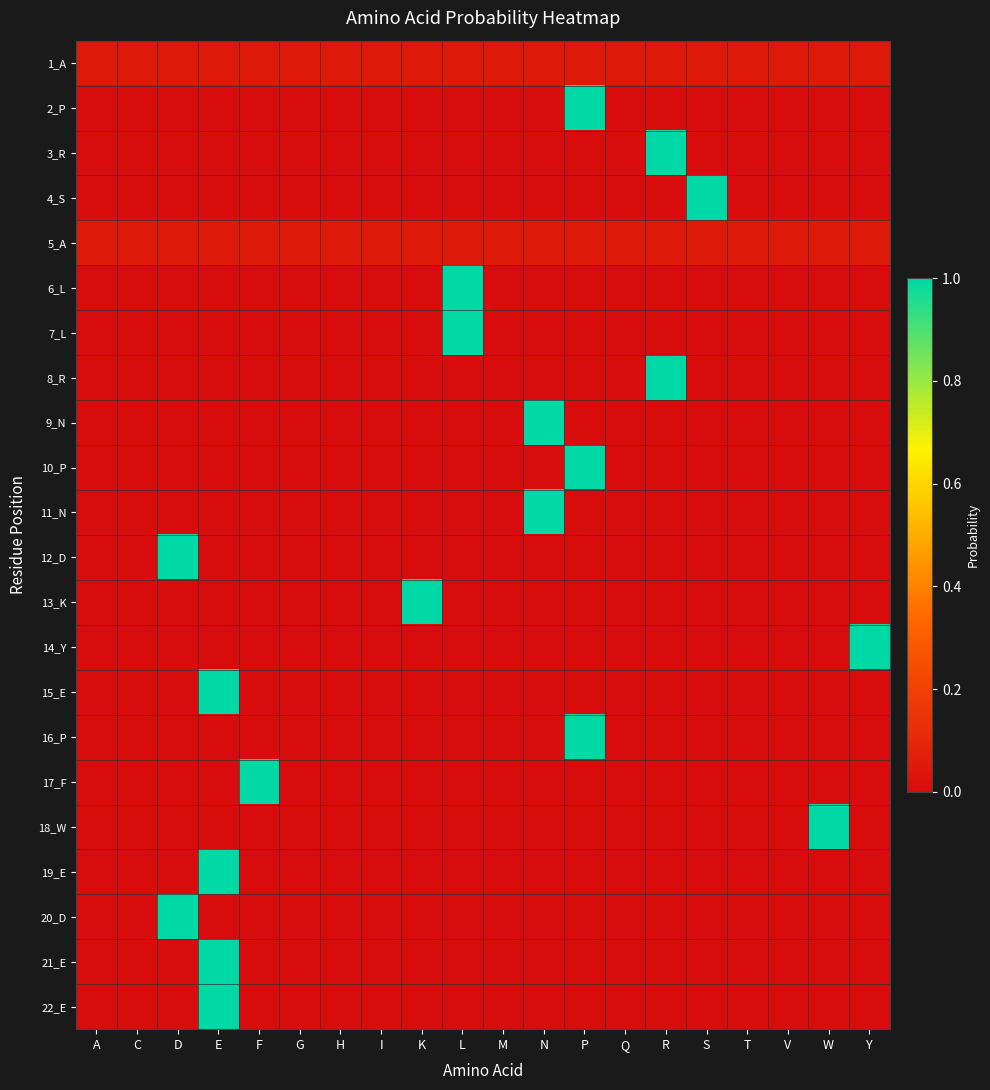

At how many categories does at least one series exceed 0?

20